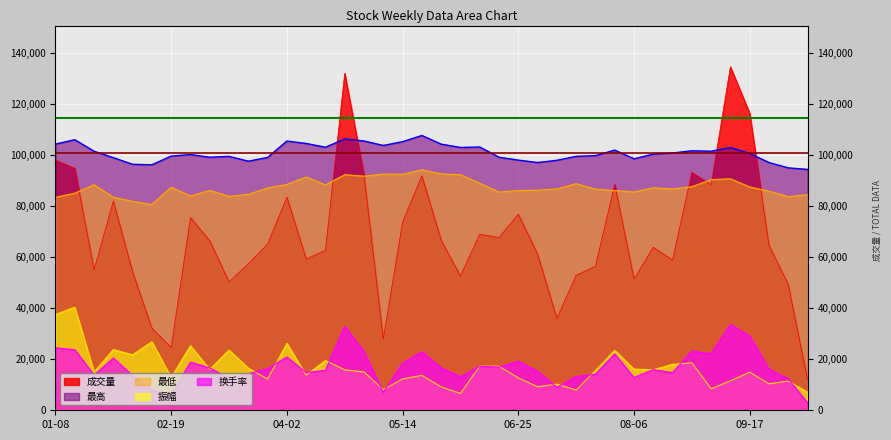

Which series has the largest total across all categories?

最高